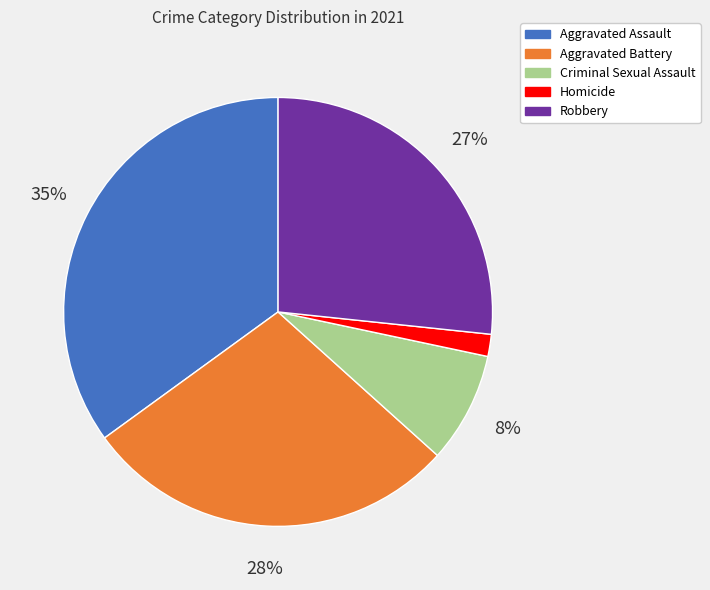

Is there any slice that represents more than half of the pie?

No